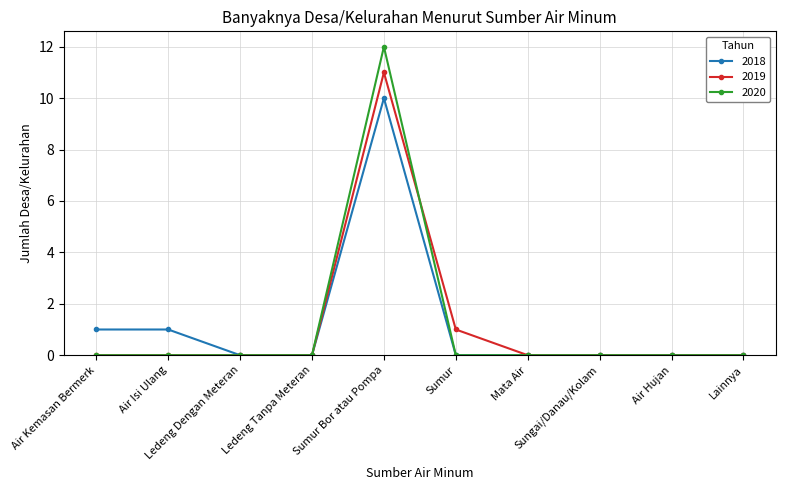

Which category has the highest value across all series?

Sumur Bor atau Pompa